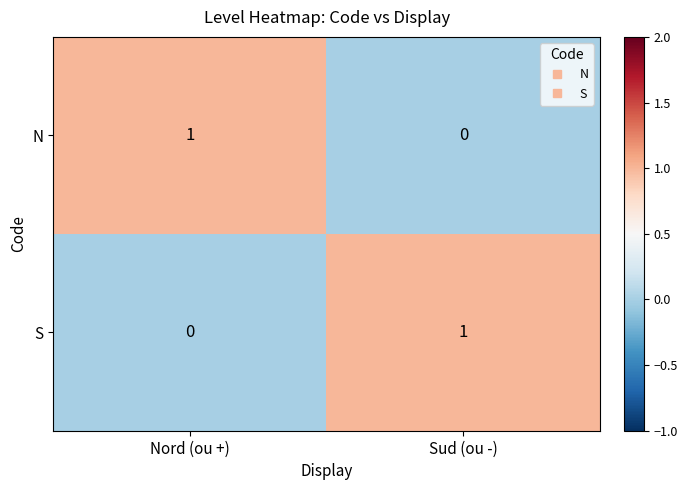

At which label is S closest to 0?

Nord (ou +)